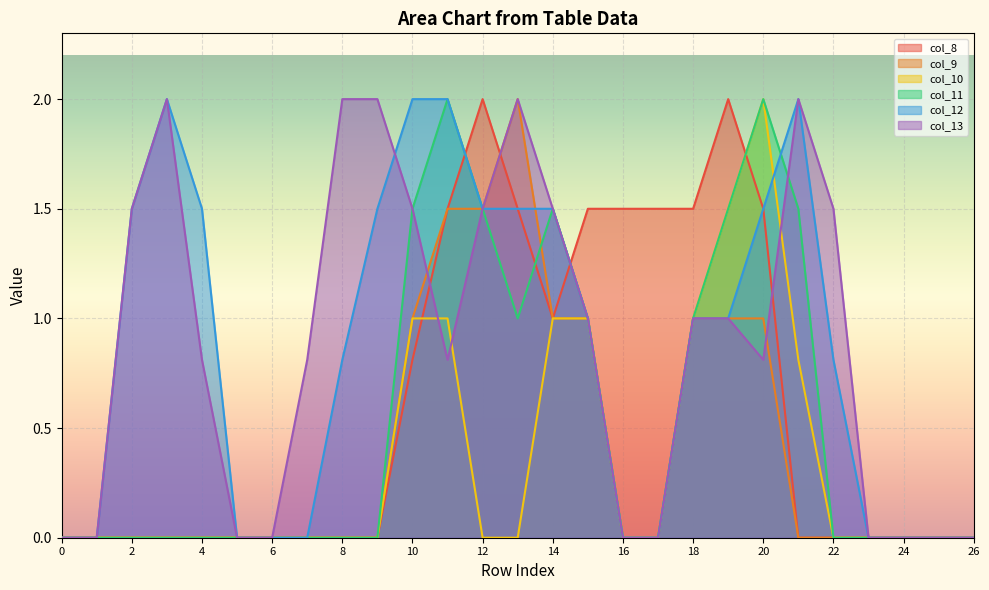

Reading left to right, what are all the values shown in this chart?

col_8: 0.0	0.0	0.0	0.0	0.0	0.0	0.0	0.0	0.0	0.0	0.8	1.5	2.0	1.5	1.0	1.5	1.5	1.5	1.5	2.0	1.5	0.0	0.0	0.0	0.0	0.0	0.0
col_9: 0.0	0.0	0.0	0.0	0.0	0.0	0.0	0.0	0.0	0.0	1.0	1.5	1.5	2.0	1.0	1.0	0.0	0.0	1.0	1.0	1.0	0.0	0.0	0.0	0.0	0.0	0.0
col_10: 0.0	0.0	0.0	0.0	0.0	0.0	0.0	0.0	0.0	0.0	1.0	1.0	0.0	0.0	1.0	1.0	0.0	0.0	1.0	1.5	2.0	0.8	0.0	0.0	0.0	0.0	0.0
col_11: 0.0	0.0	0.0	0.0	0.0	0.0	0.0	0.0	0.0	0.0	1.5	2.0	1.5	1.0	1.5	1.0	0.0	0.0	1.0	1.5	2.0	1.5	0.0	0.0	0.0	0.0	0.0
col_12: 0.0	0.0	1.5	2.0	1.5	0.0	0.0	0.0	0.8	1.5	2.0	2.0	1.5	1.5	1.5	1.0	0.0	0.0	1.0	1.0	1.5	2.0	0.8	0.0	0.0	0.0	0.0
col_13: 0.0	0.0	1.5	2.0	0.8	0.0	0.0	0.8	2.0	2.0	1.5	0.8	1.5	2.0	1.5	1.0	0.0	0.0	1.0	1.0	0.8	2.0	1.5	0.0	0.0	0.0	0.0